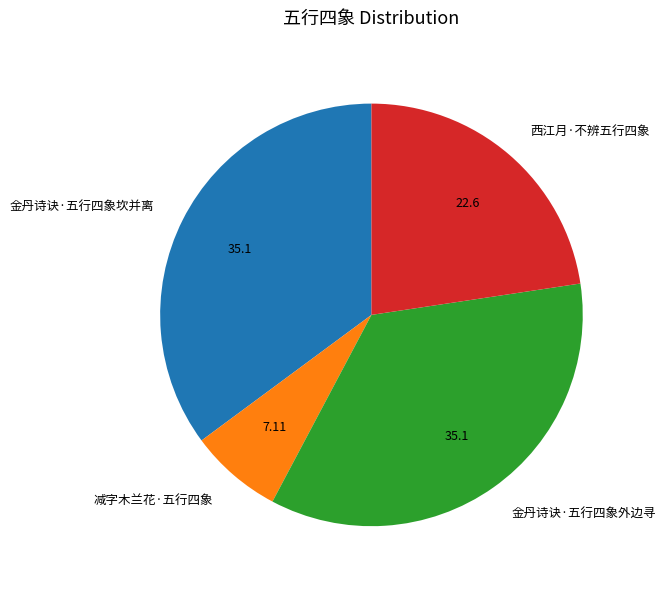

Is 金丹诗诀·五行四象坎并离 the majority of the pie?

No